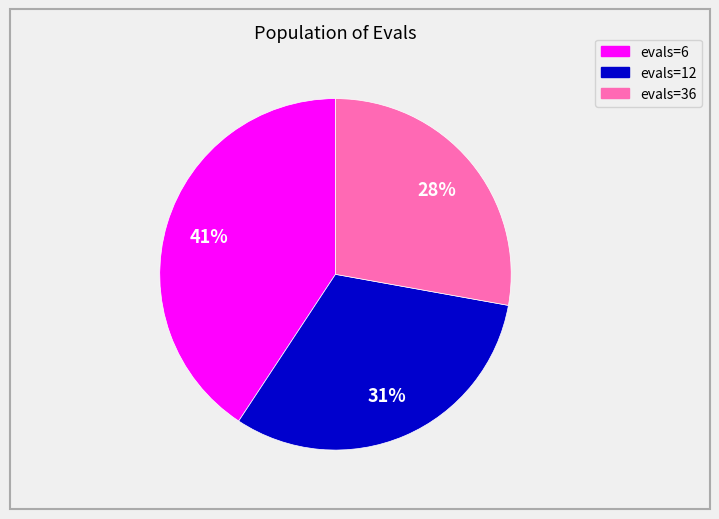

How many segments does this pie chart have?

3